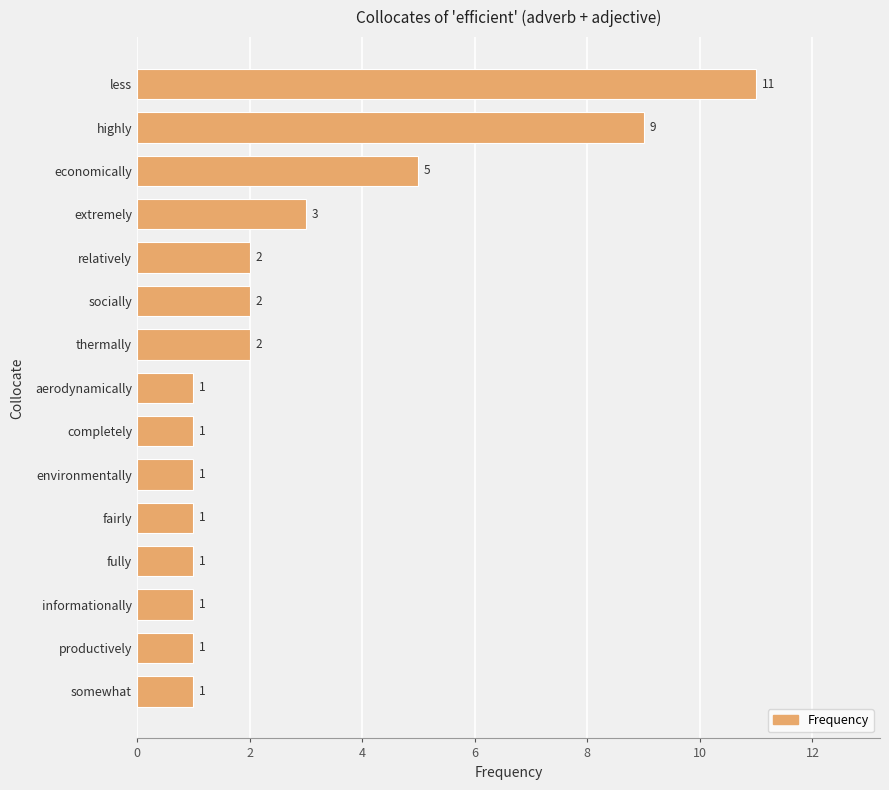

Count the number of values greater than 1.

7